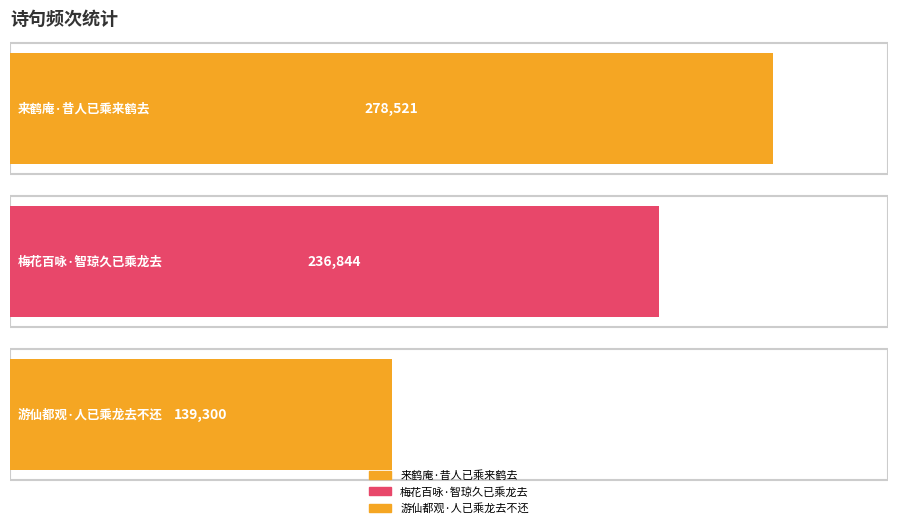

True or false: the data shows 34693 at 游仙都观·人已乘龙去不还.

False